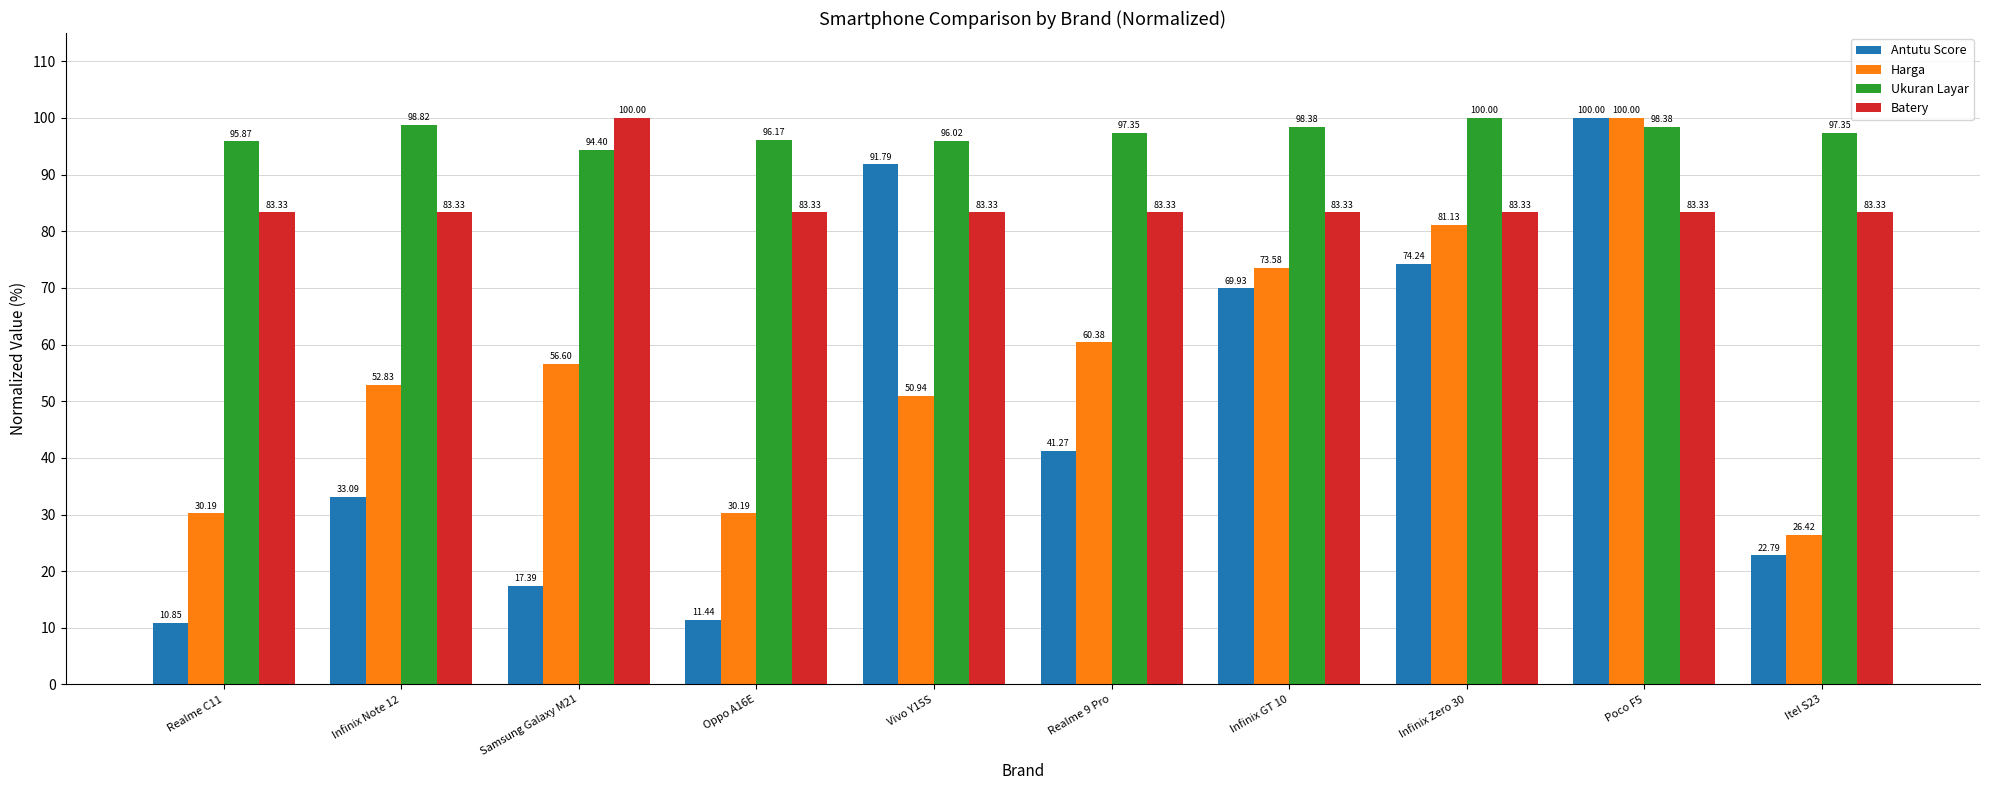

What is the sum of all Harga values?

562.3